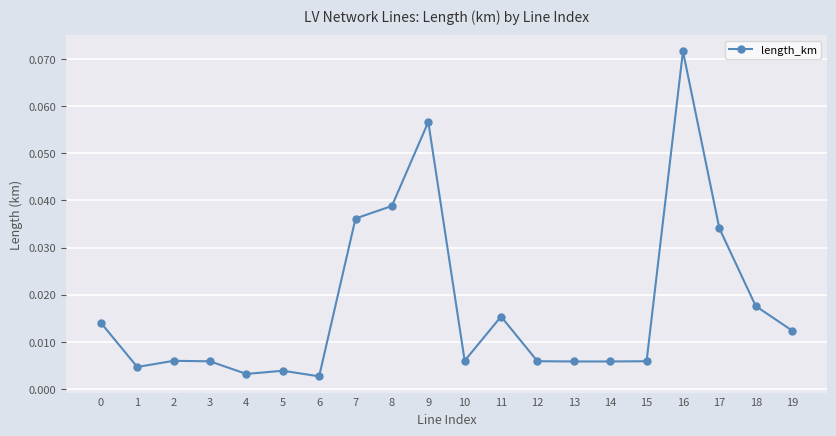

At which category does the data reach its first local valley?

1